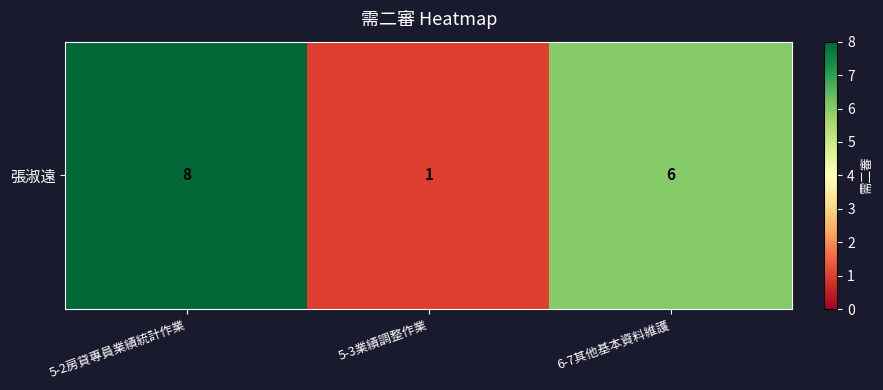

Reading left to right, extract all data points from this chart.

8	1	6